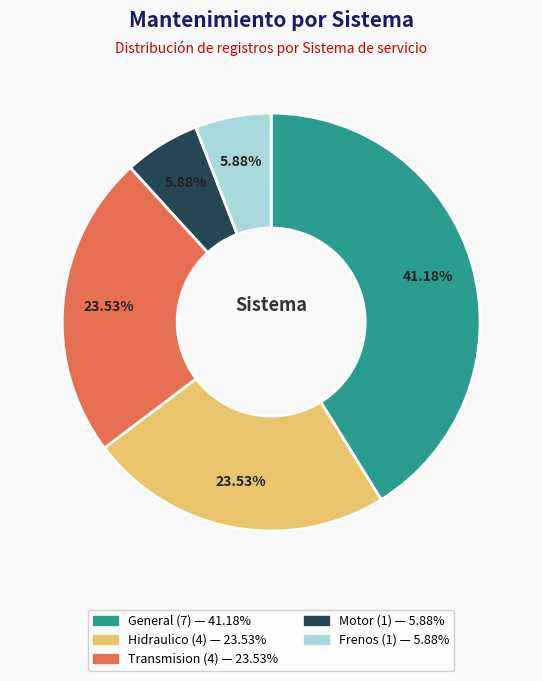

Between General and Transmision, which is larger?

General